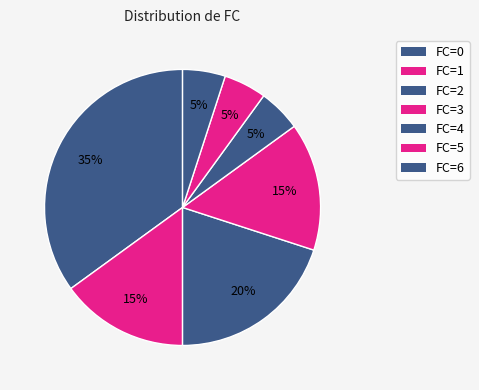

Does any single category account for the majority?

No